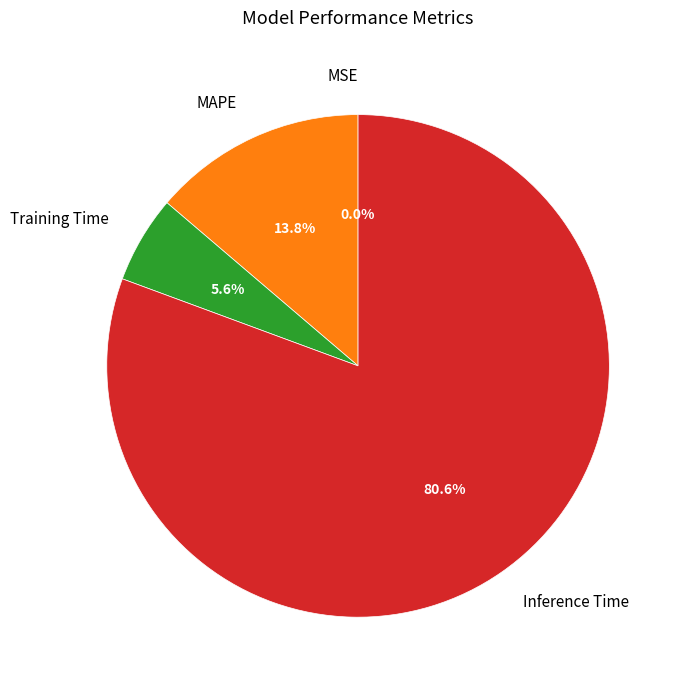

To the nearest percent, what is the difference between the largest and smallest slice percentages?

81%